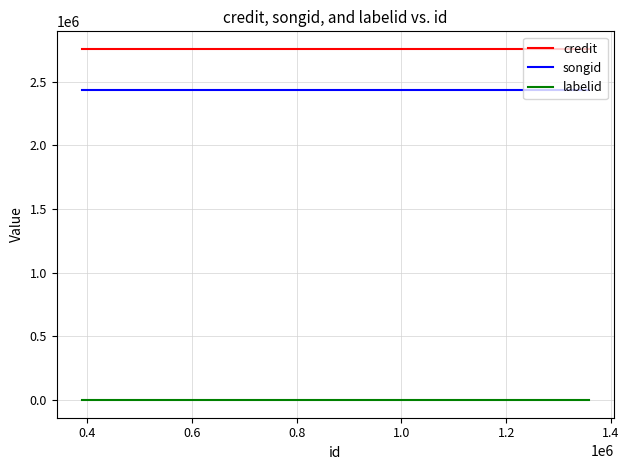

Rank the series by their maximum value, from highest to lowest.

credit, songid, labelid